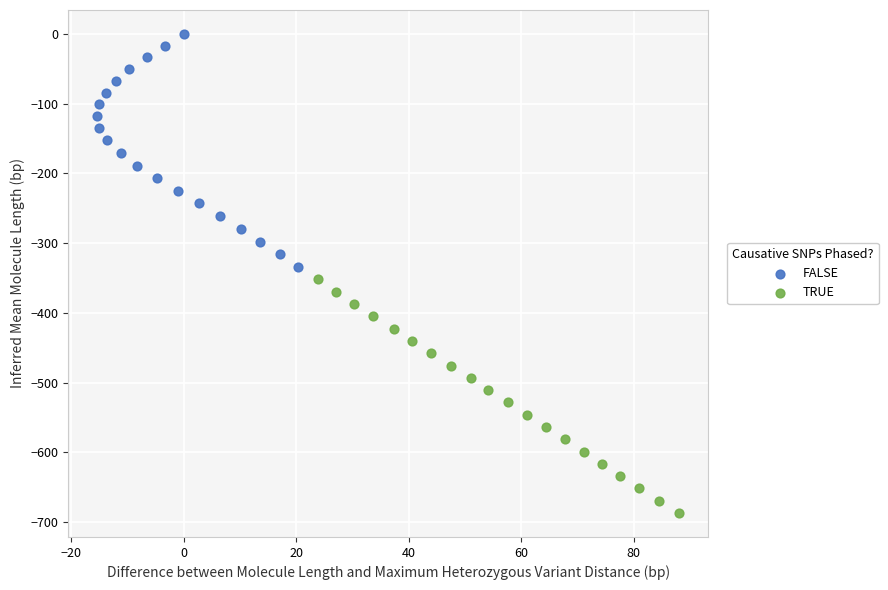

Which series has the largest Y range (max minus min)?

TRUE